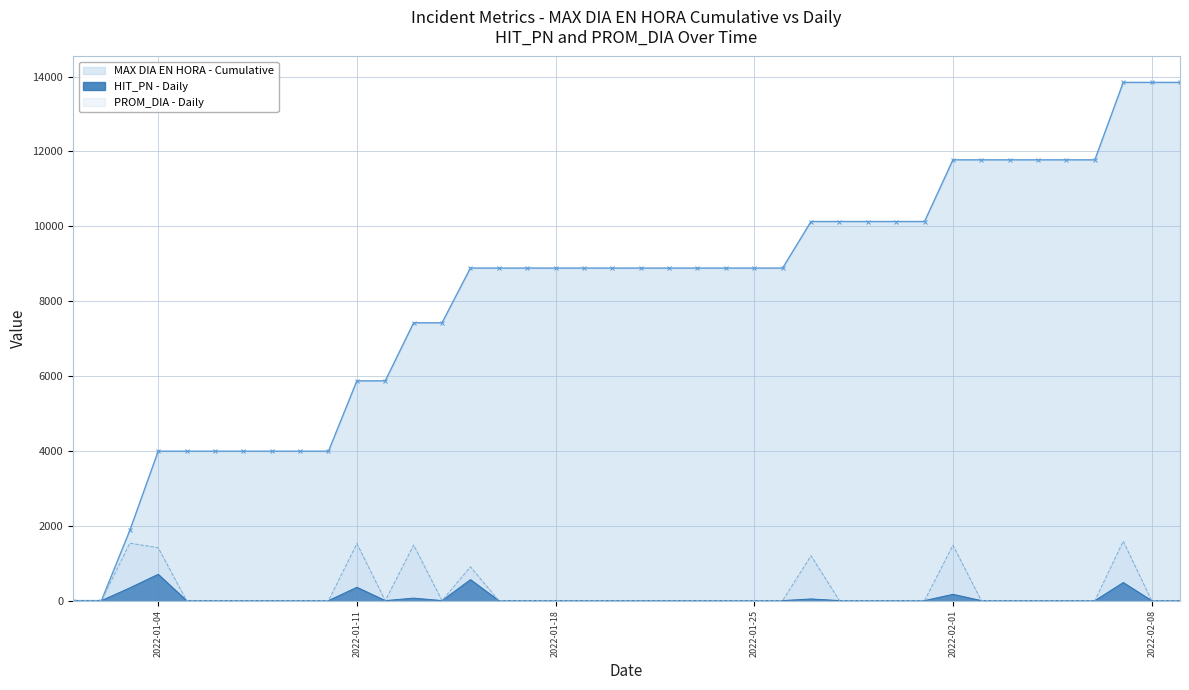

What is the maximum value for MAX DIA EN HORA?

1587